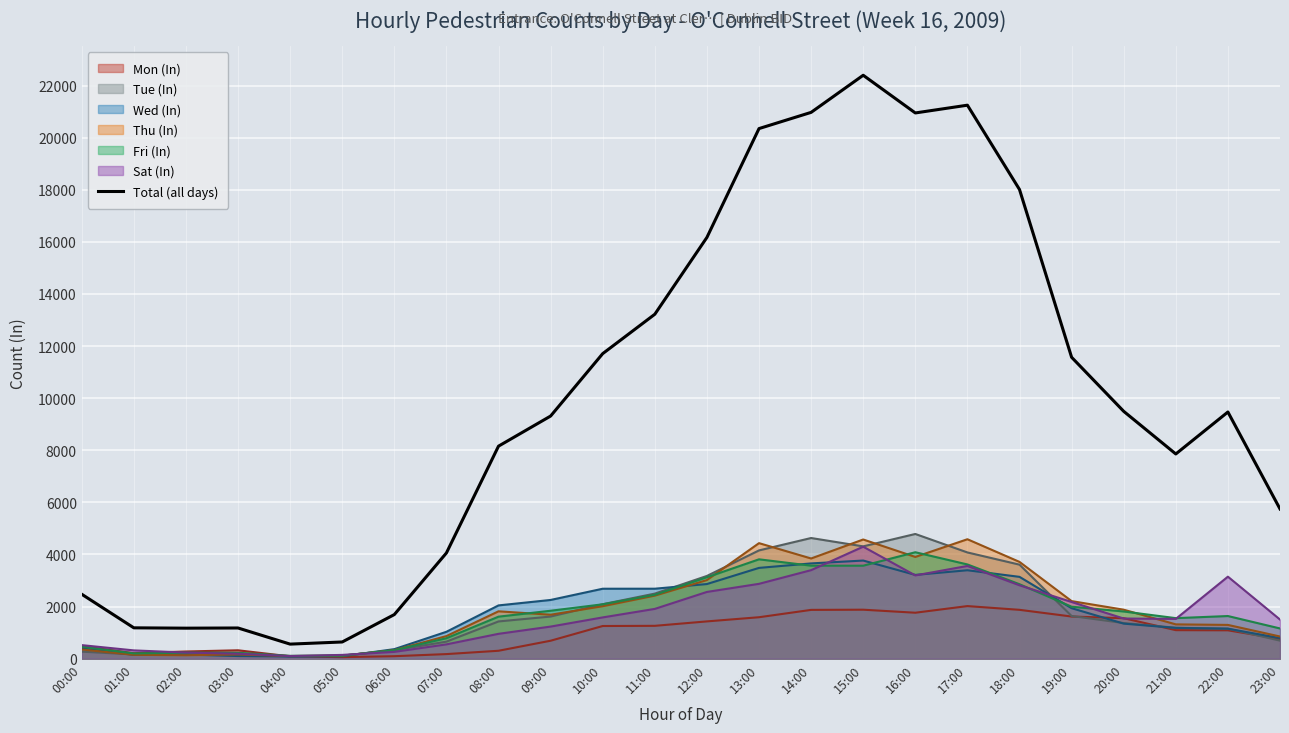

Which label corresponds to the largest value in the chart?

15:00